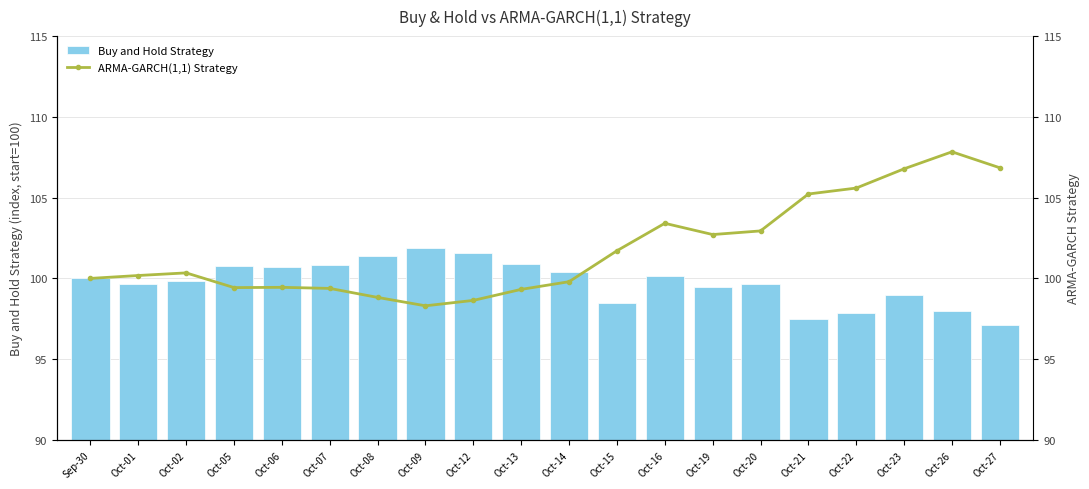

The value of ARMA-GARCH(1,1) Strategy at Oct-13 is 24.3. True or false?

False